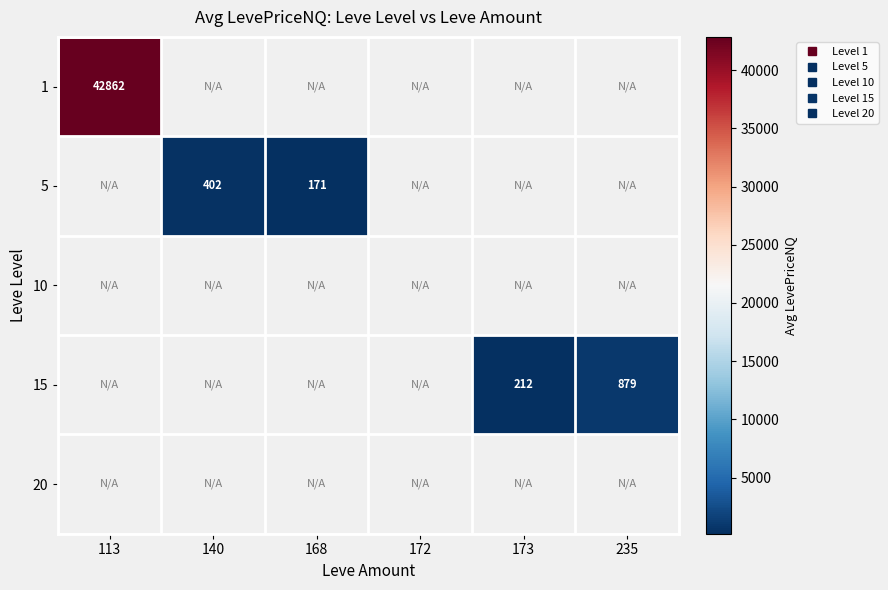

What is the smallest value displayed?

171.0